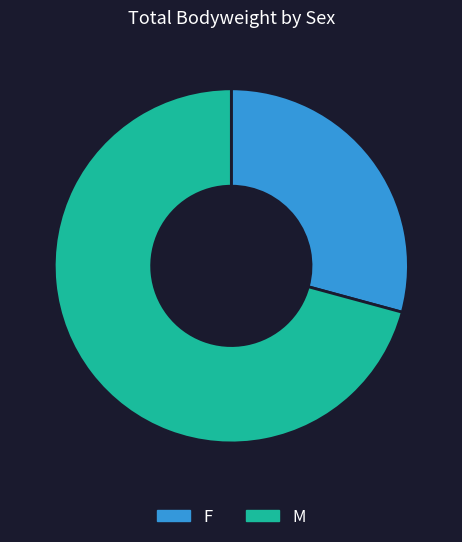

Rank the categories by value from lowest to highest.

F, M